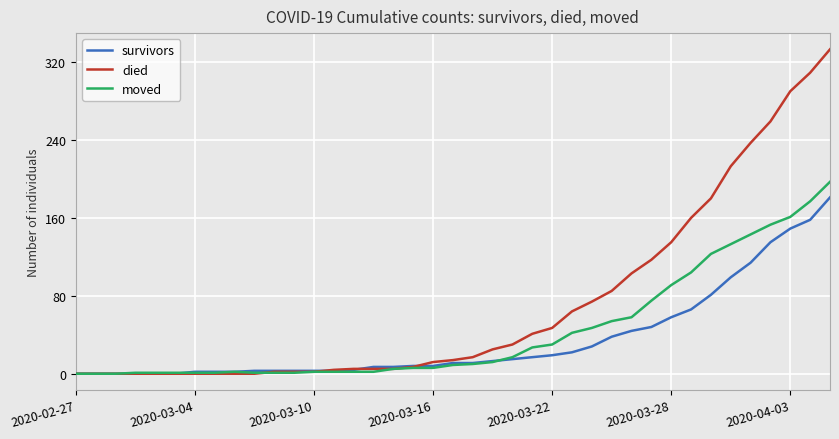

Which series has the largest total across all categories?

died